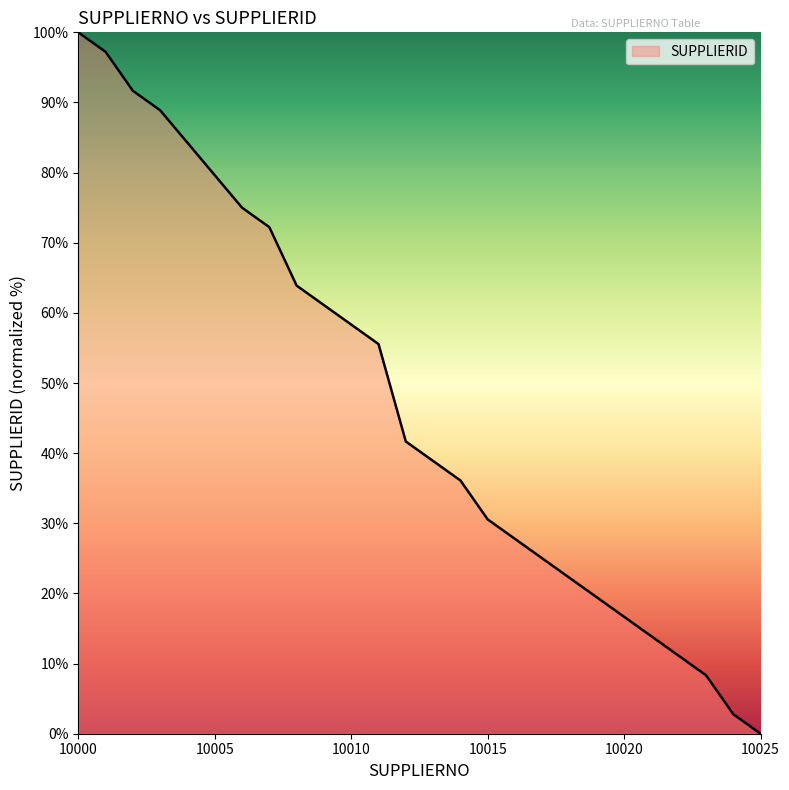

What is the greatest value displayed?

100.0